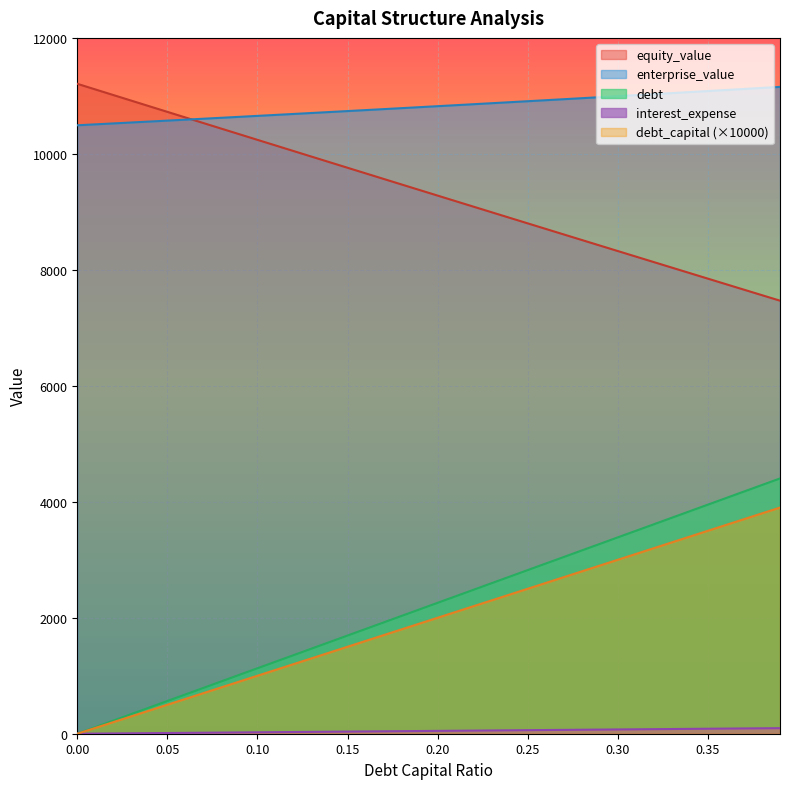

How many lines are shown in the chart?

5